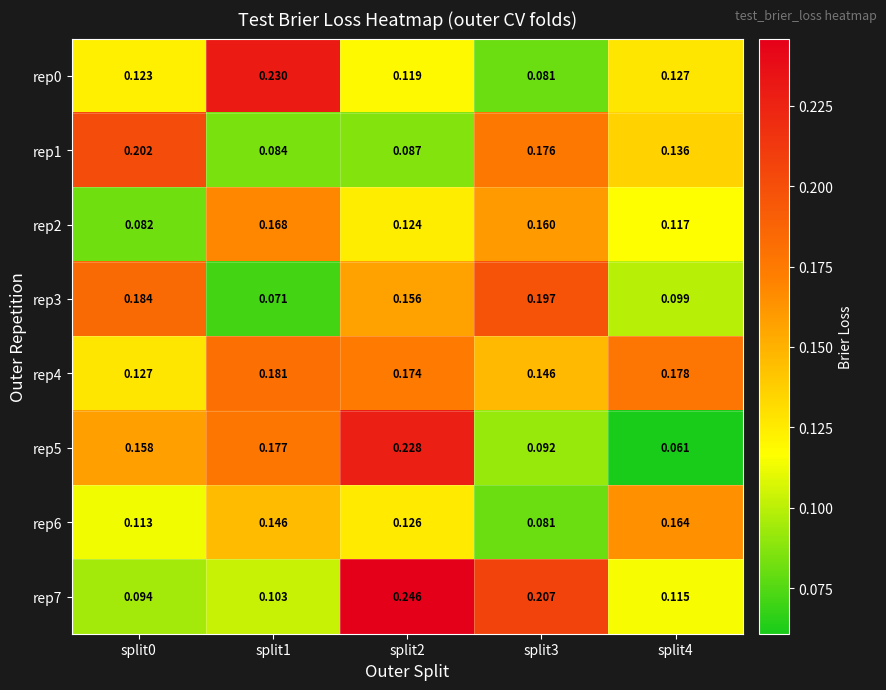

List the series in order of their peak value, lowest first.

rep6, rep2, rep4, rep3, rep1, rep5, rep0, rep7